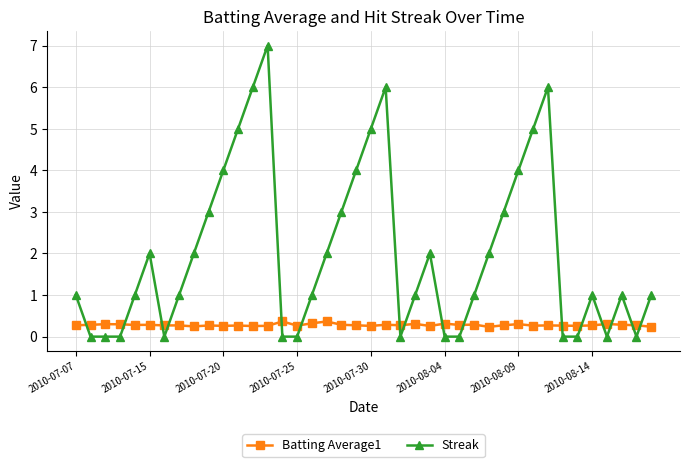

Which series has the largest range (max minus min)?

Streak